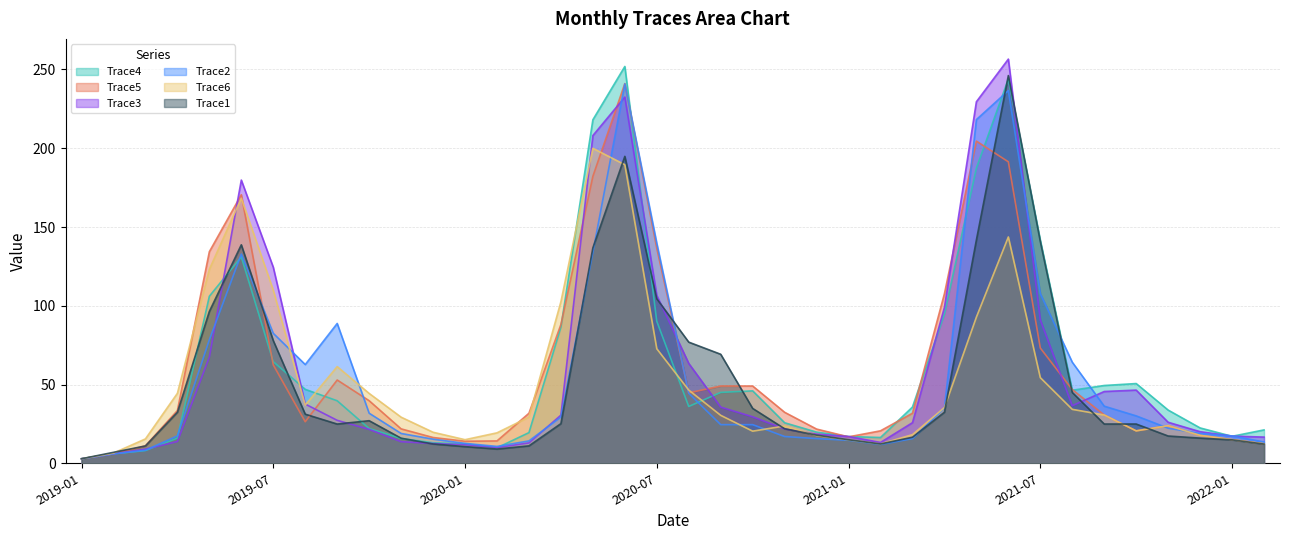

What is the average value of the Trace6 series?

51.5